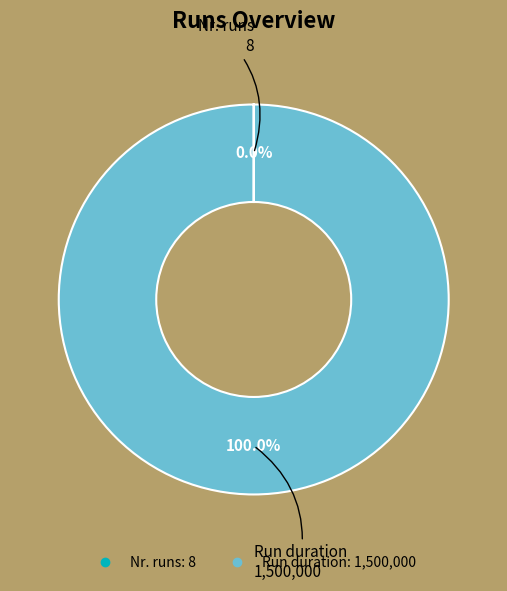

True or false: Run duration accounts for 100% of the total.

True